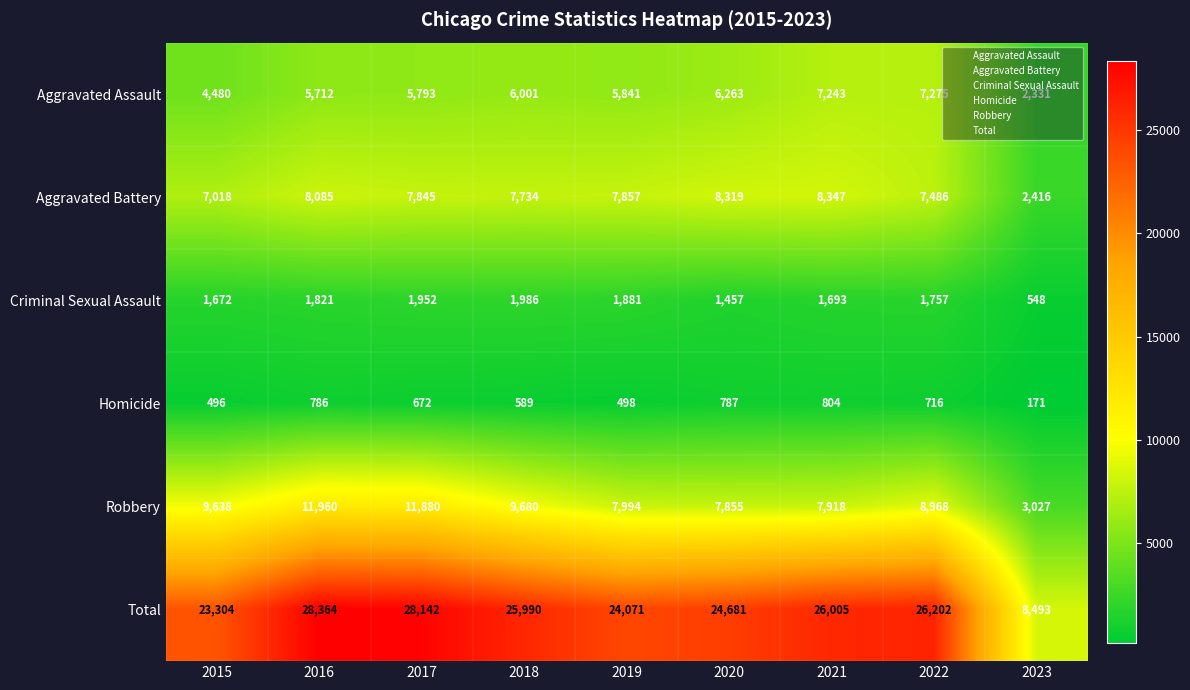

At which label is Aggravated Assault closest to 4803?

2015